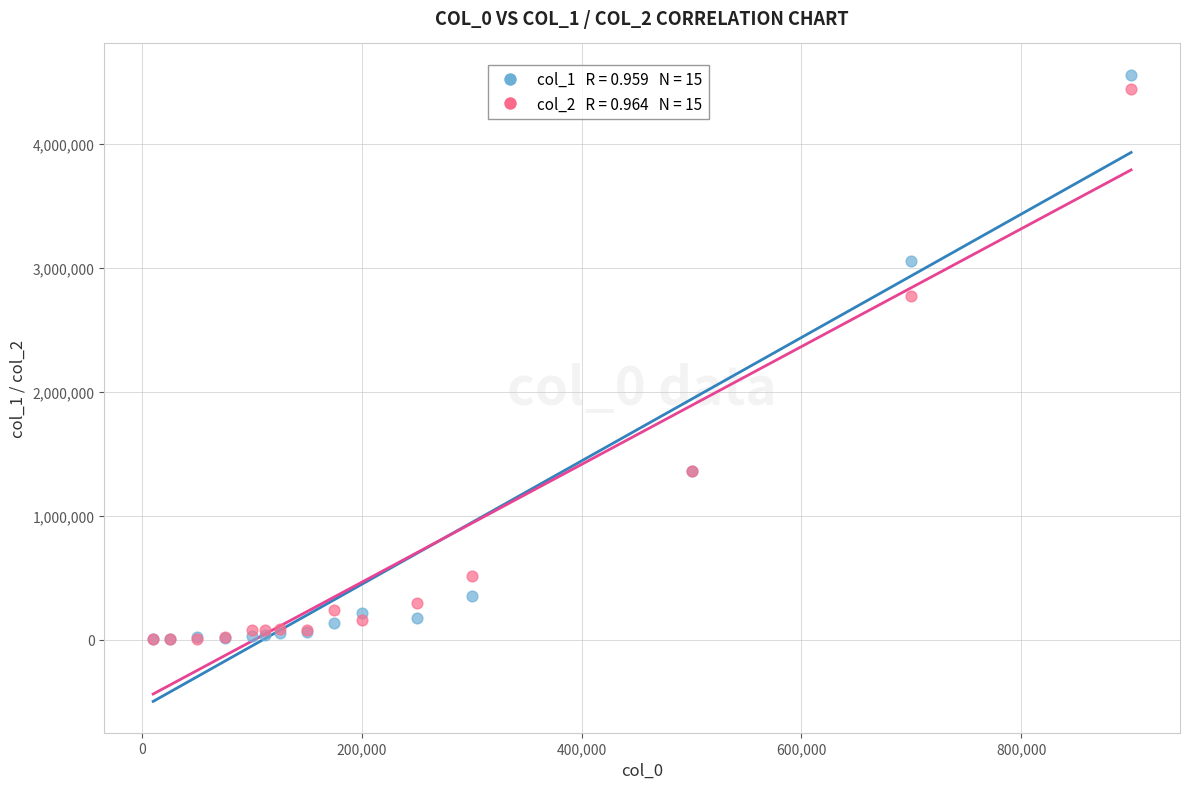

Across all series, what Y value is closest to 2278507?

2775000.0